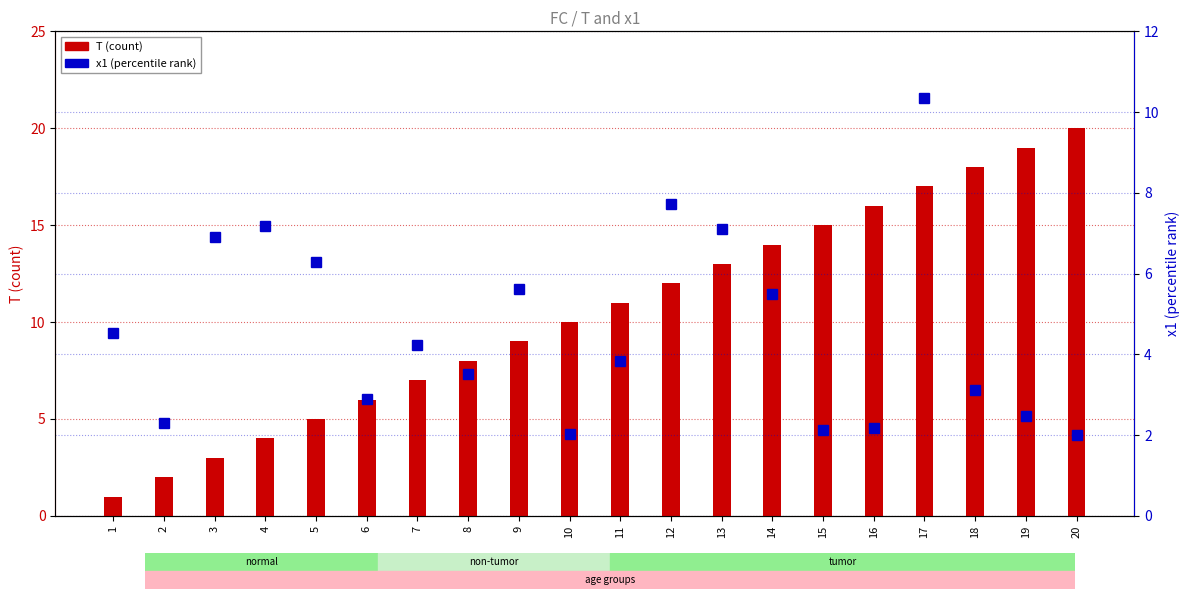

What is the average value of the T (count) series?

10.5